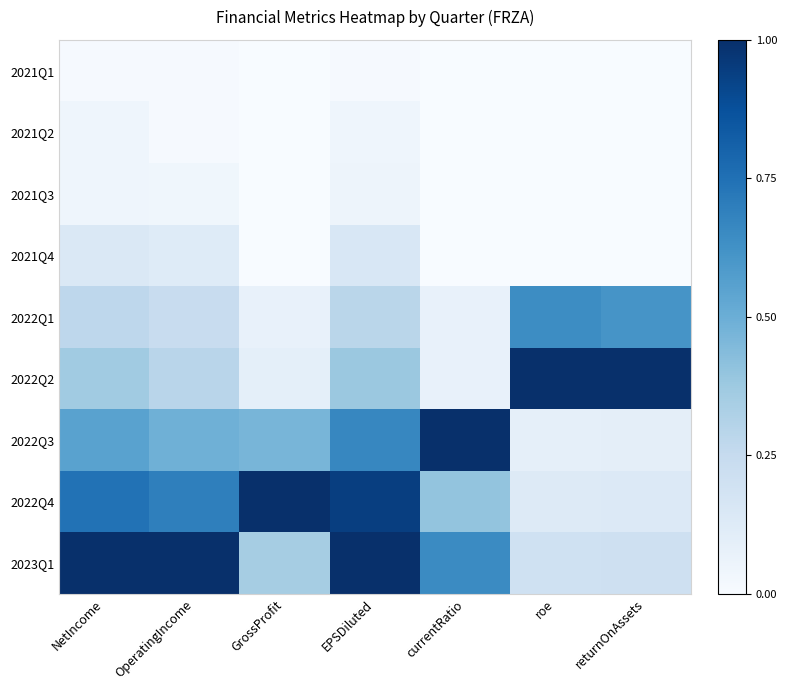

At which category does the chart reach its minimum across all series?

GrossProfit